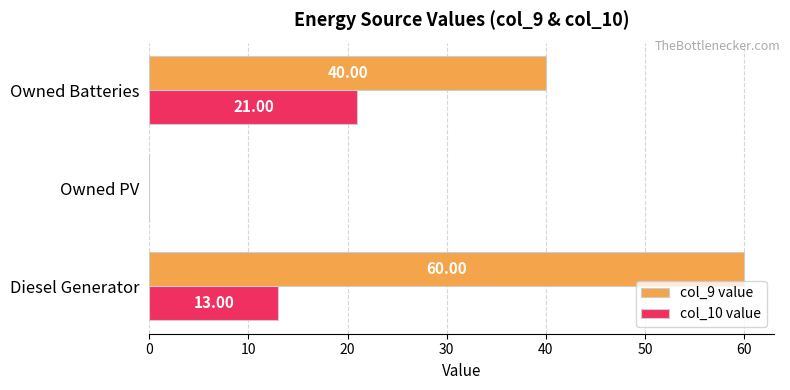

Which category has the highest value in the col_9 value series?

Diesel Generator